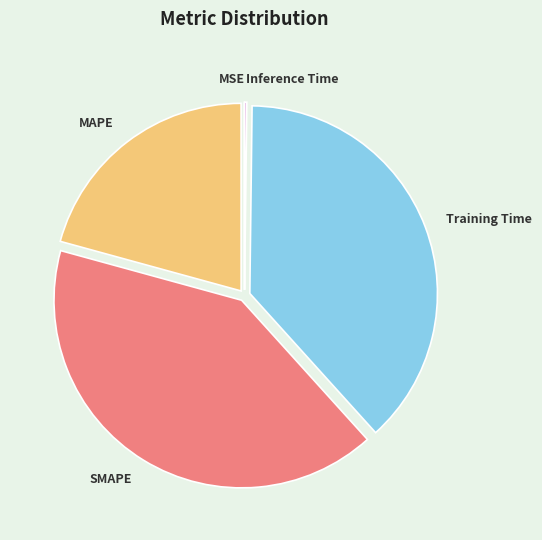

Is there a majority slice in this chart?

No